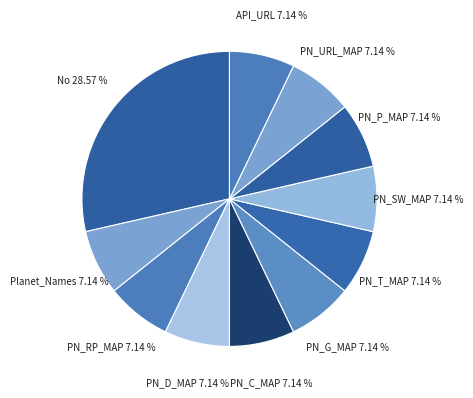

What is the smallest slice in the pie chart?

Planet_Names